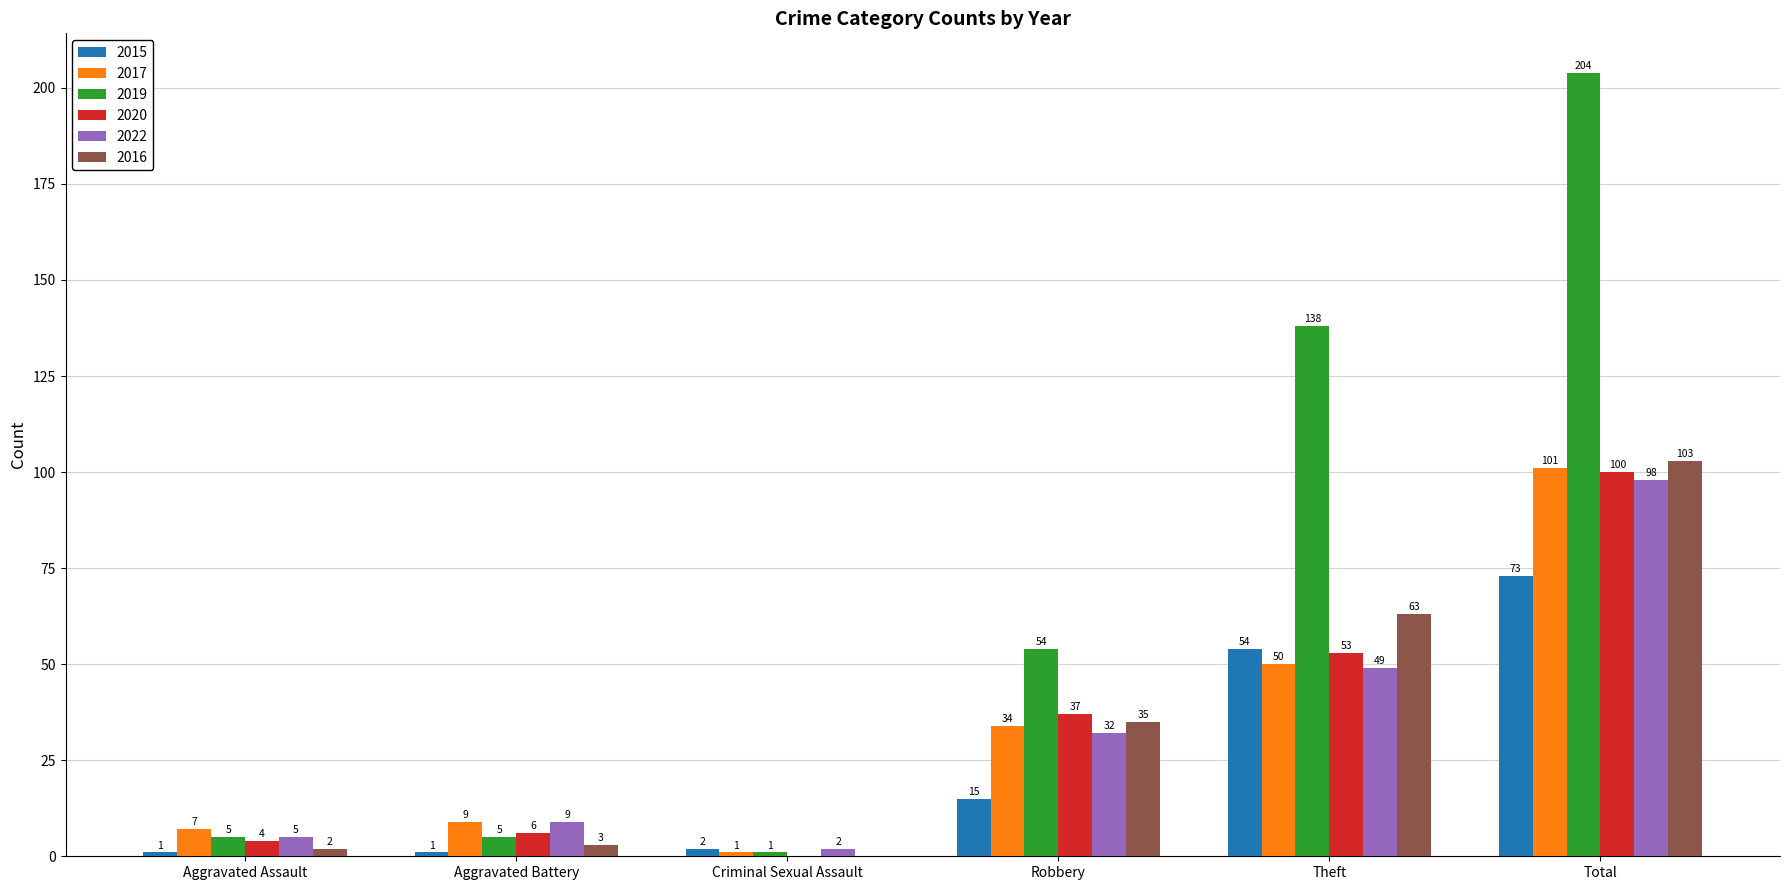

How many groups of bars are there?

6